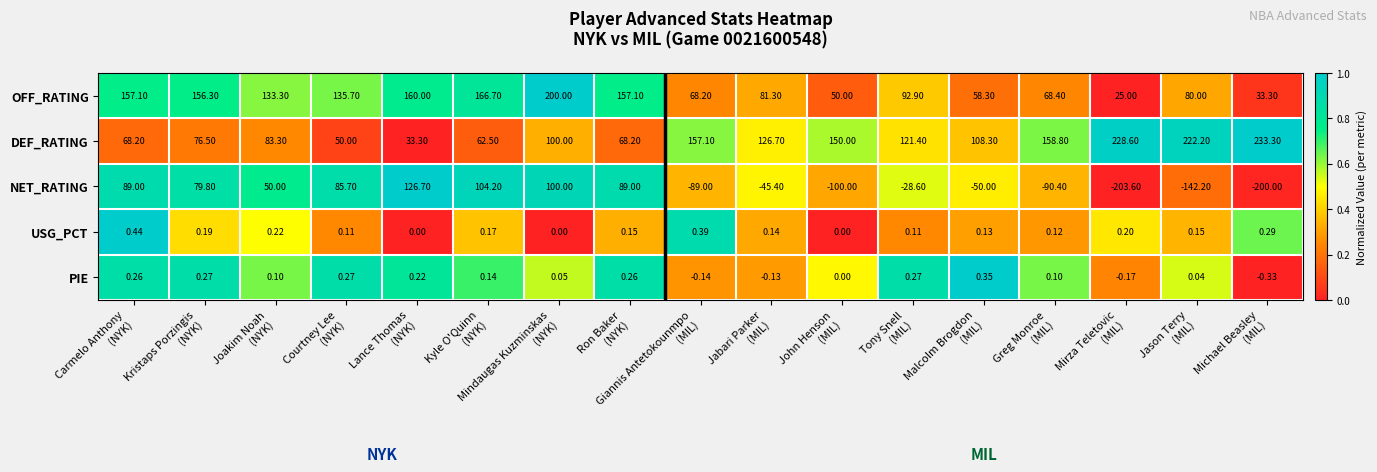

Which series has the widest spread of values?

NET_RATING